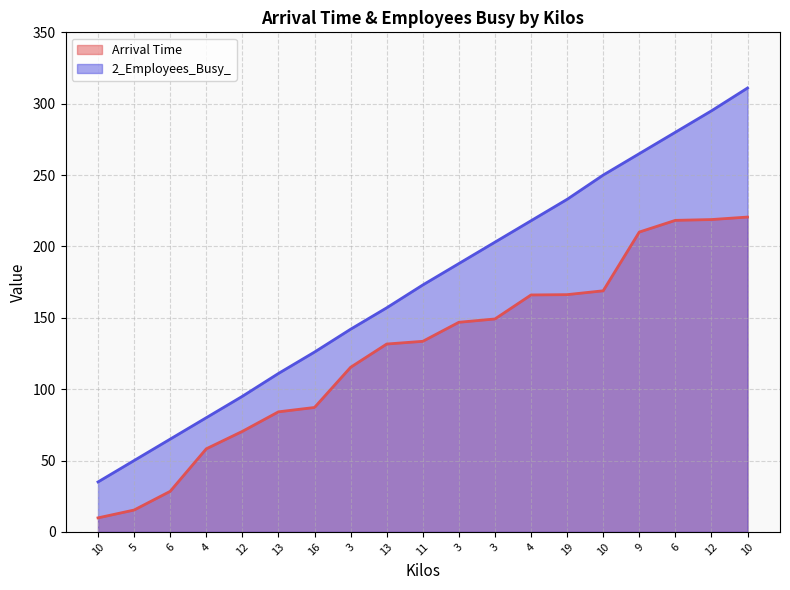

List the labels in order of 2_Employees_Busy_ value, largest first.

10, 12, 6, 9, 10, 19, 4, 3, 3, 11, 13, 3, 16, 13, 12, 4, 6, 5, 10